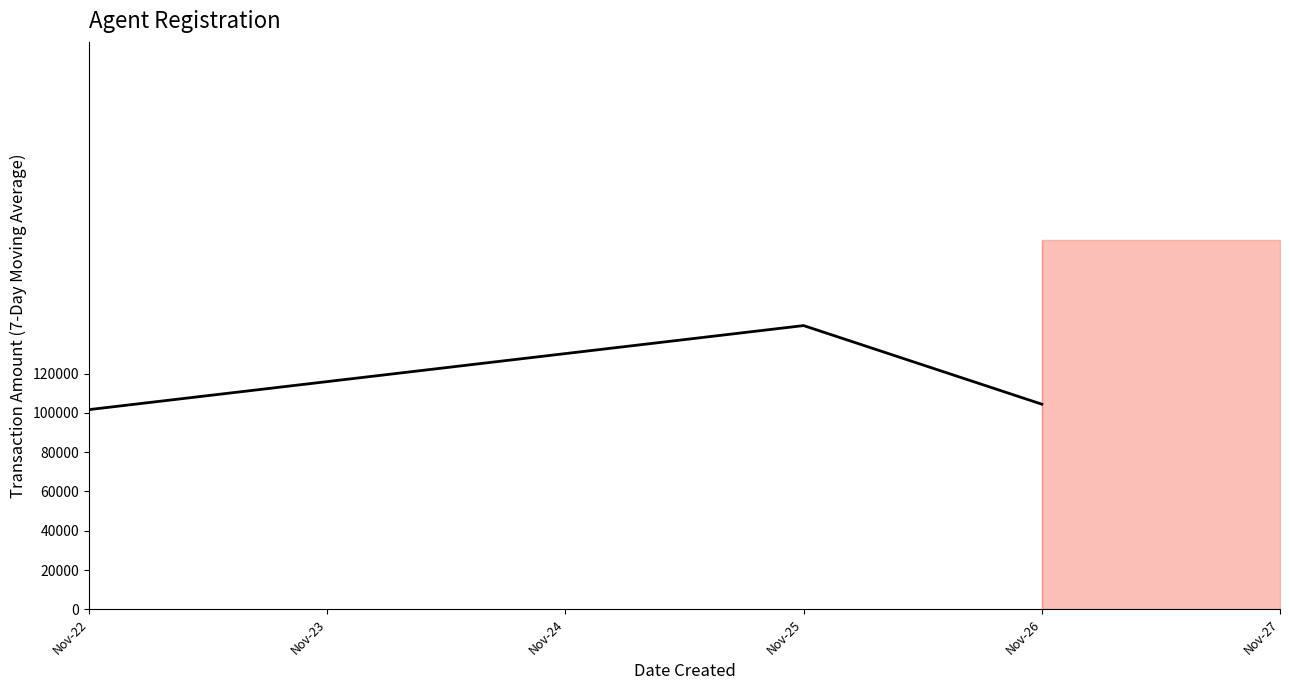

What is the minimum value shown in the chart?

101700.0